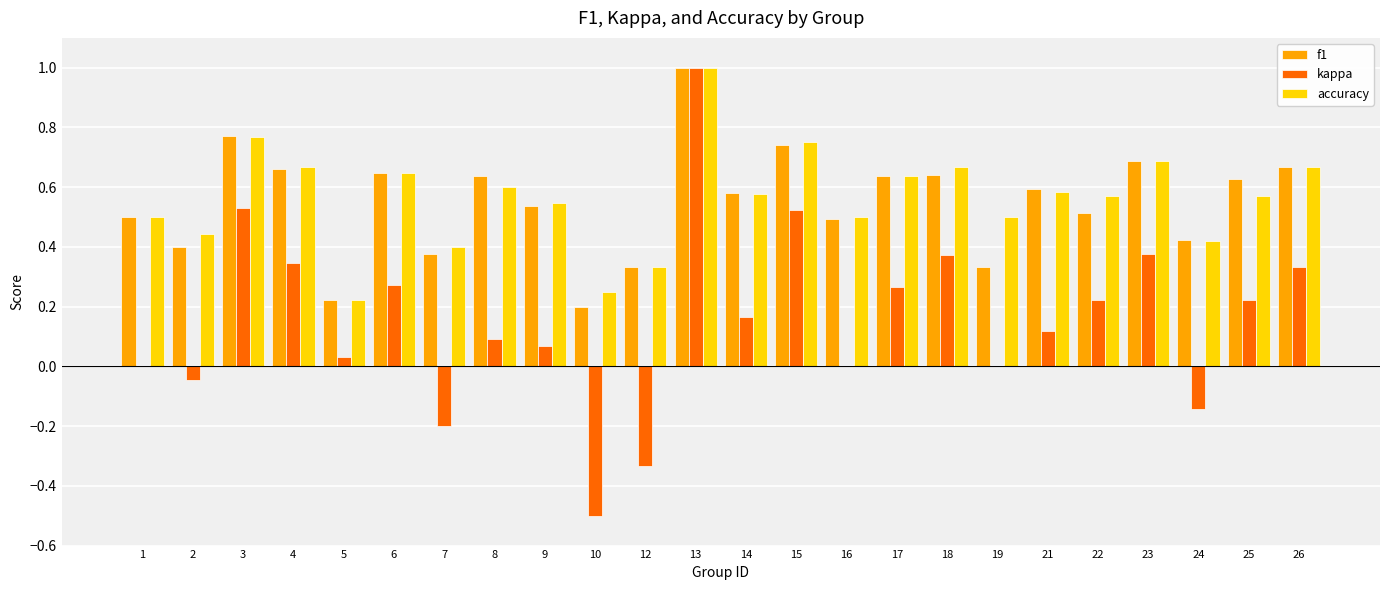

Is the value of accuracy at 6 greater than the value of kappa at 23?

Yes